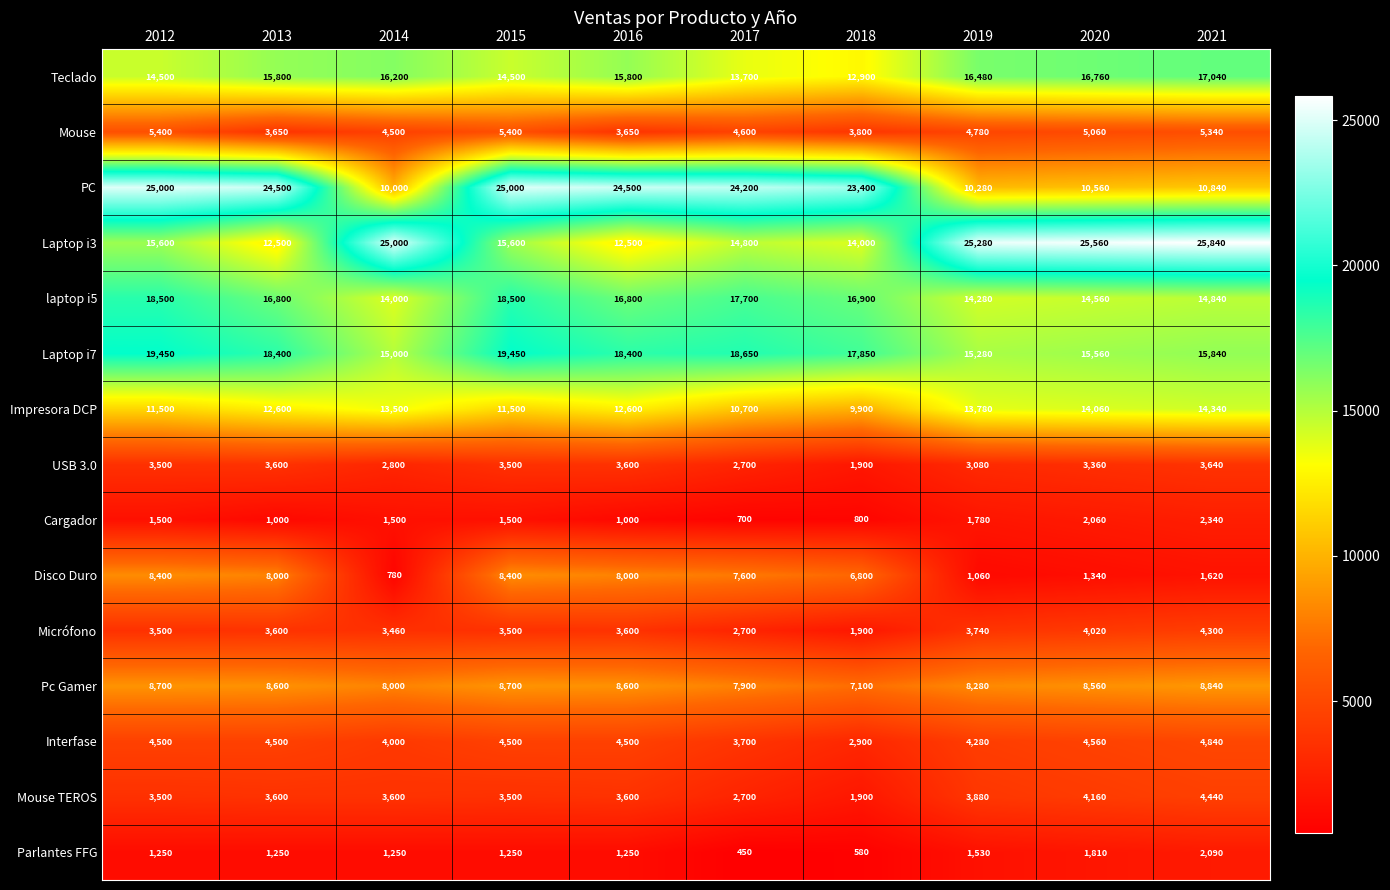

Where is Interfase nearest to the value 3870?

2014